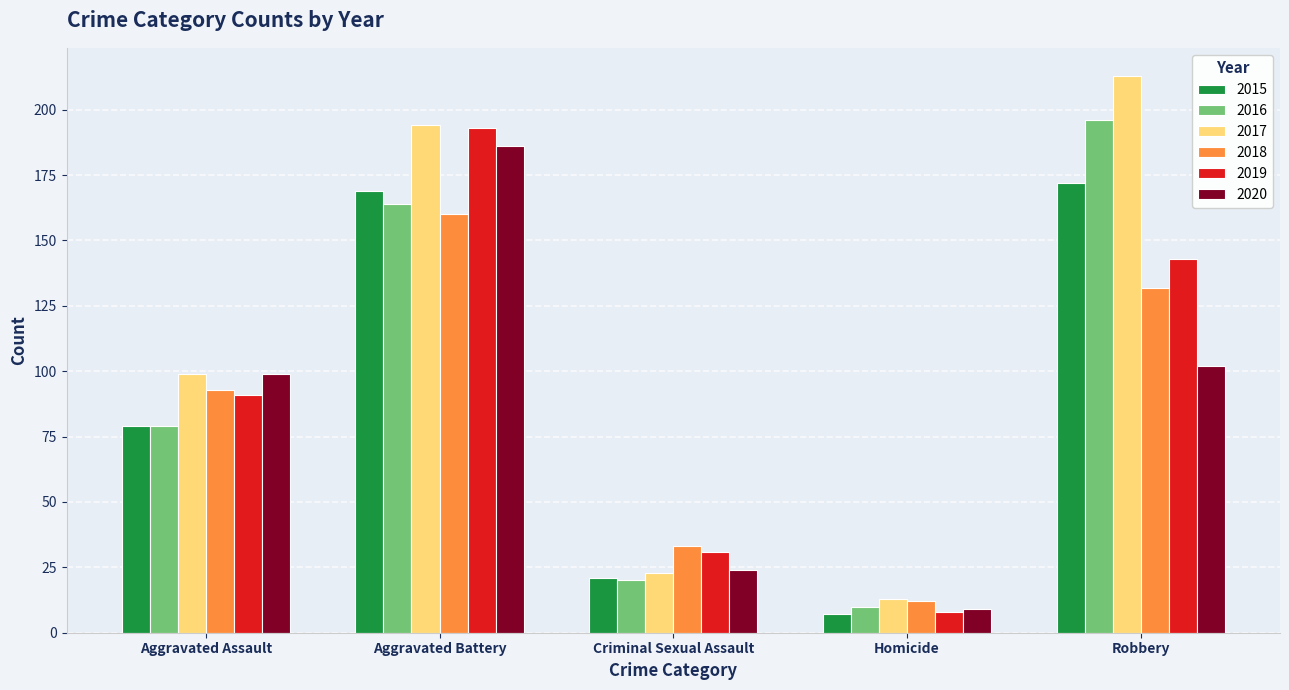

What is the spread (max minus min) of values at Criminal Sexual Assault?

13